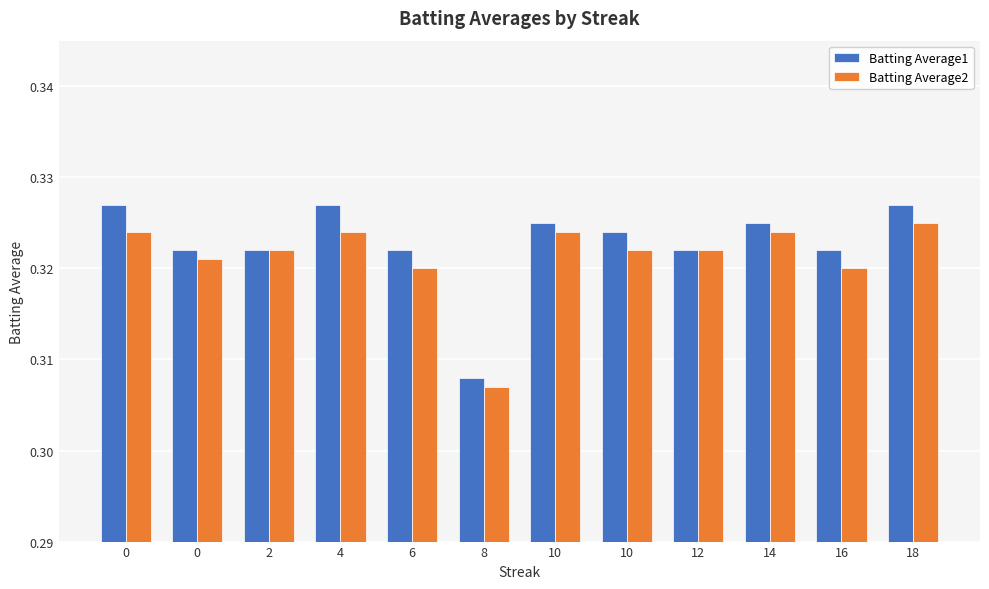

What is the greatest value displayed?

0.3